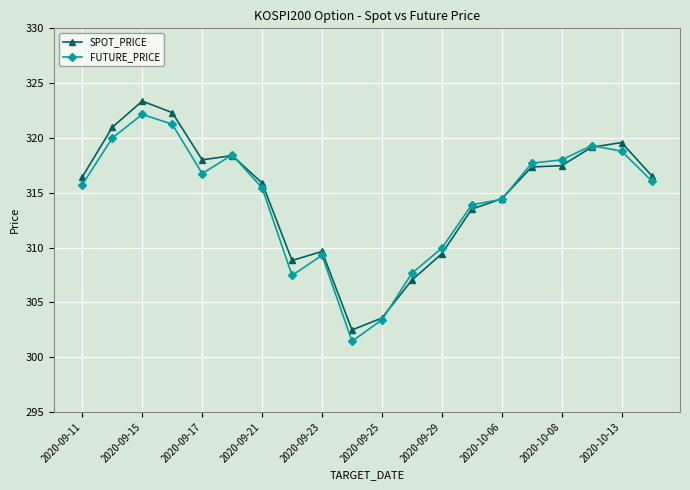

What is the maximum value for SPOT_PRICE?

323.4